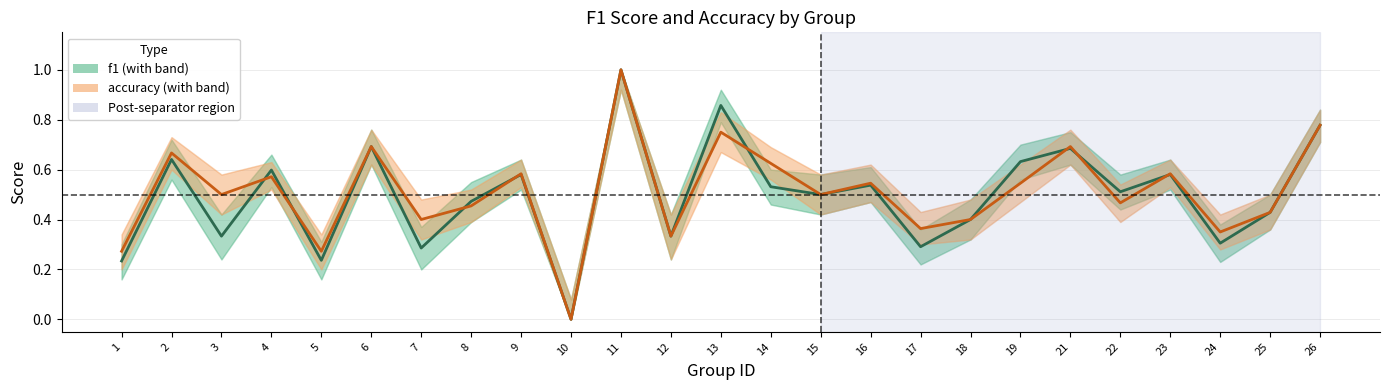

What is the maximum value shown in the chart?

1.0